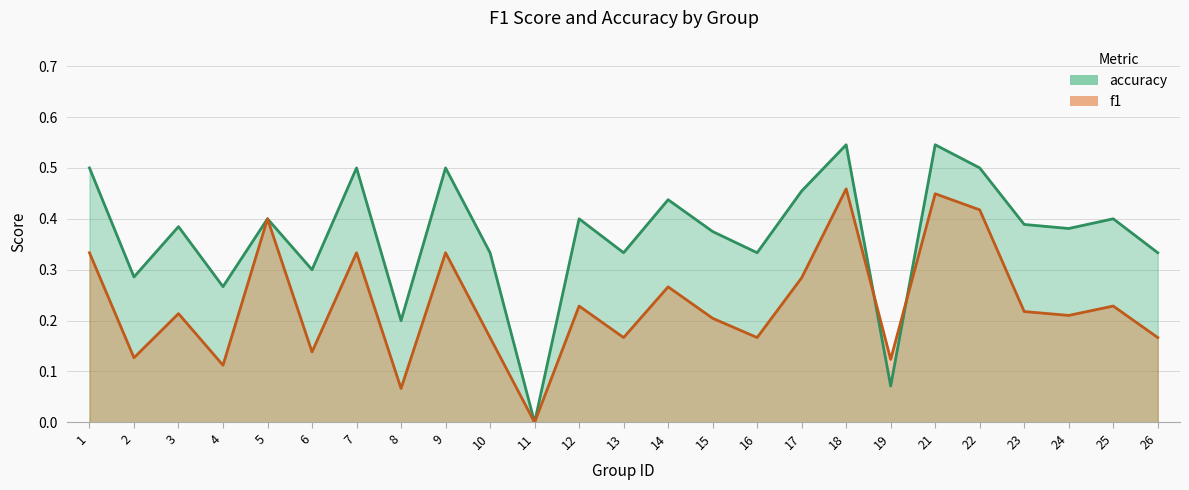

How many intersections are there between f1 and accuracy?

2